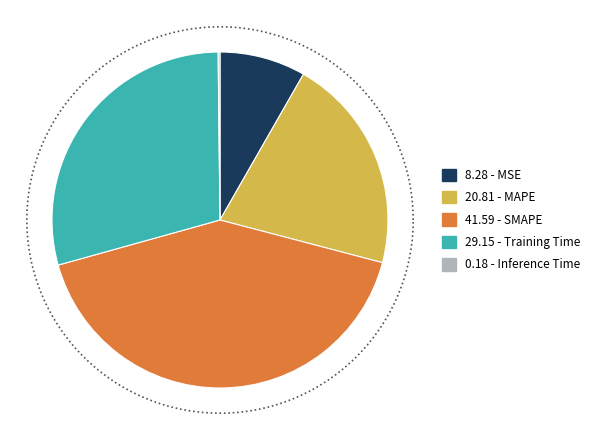

Does SMAPE account for over 50% of the chart?

No